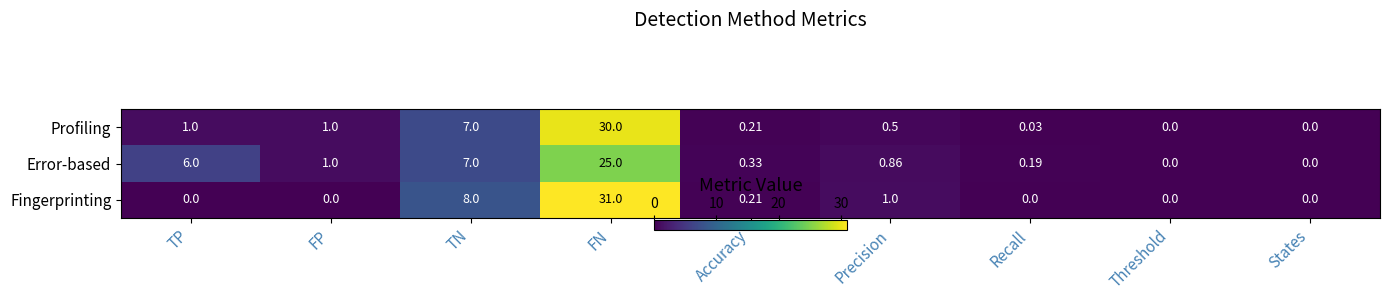

Where is Fingerprinting nearest to the value 15?

TN